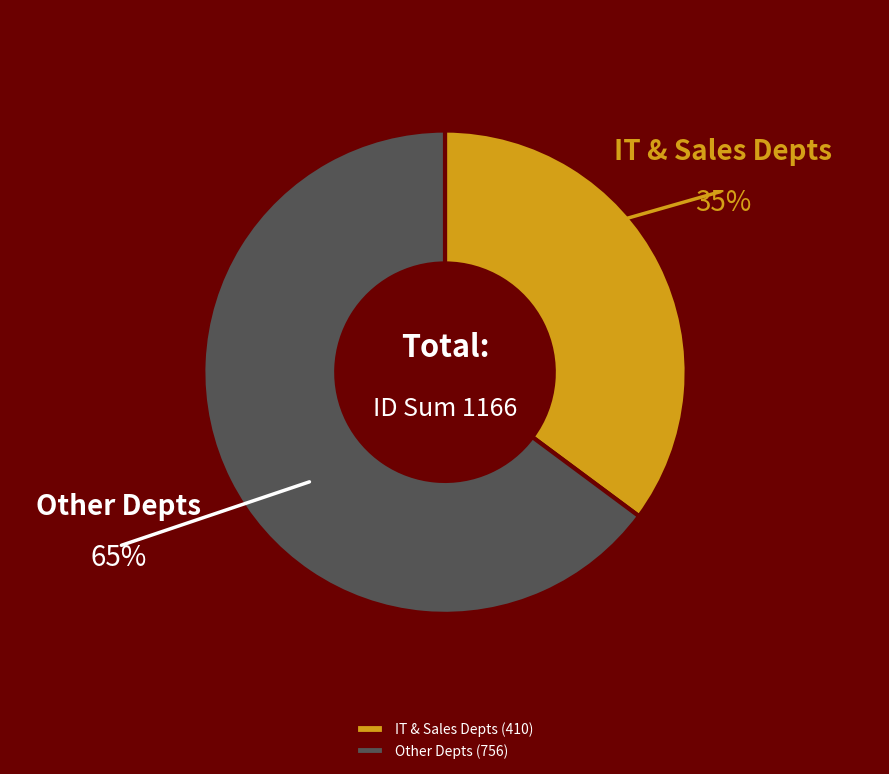

What is the ratio of the value at IT & Sales Depts (410) to the value at Other Depts (756)?

0.5